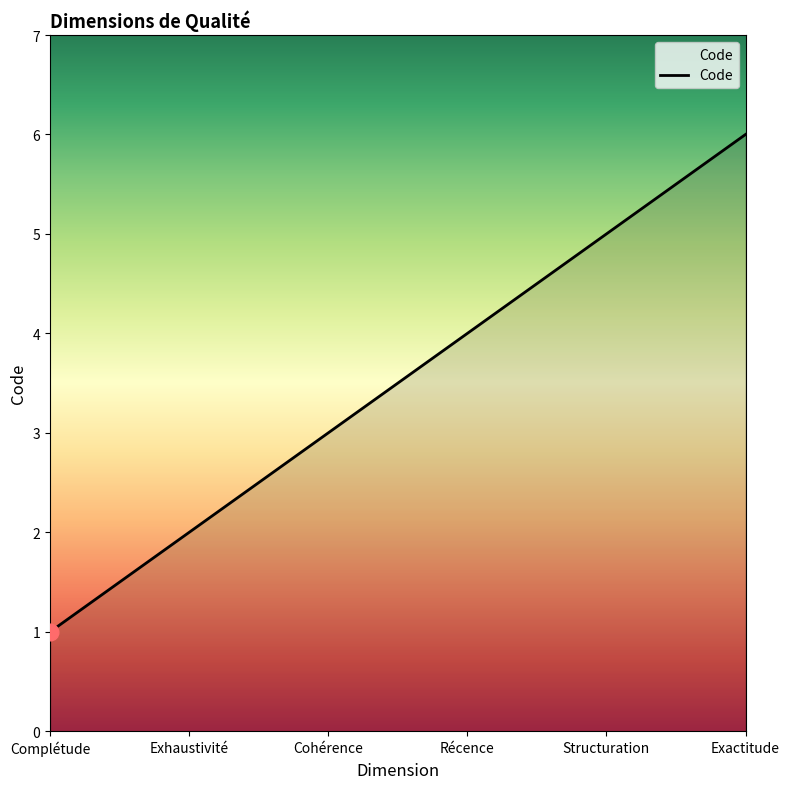

List the labels in order of value, smallest first.

Complétude, Exhaustivité, Cohérence, Récence, Structuration, Exactitude